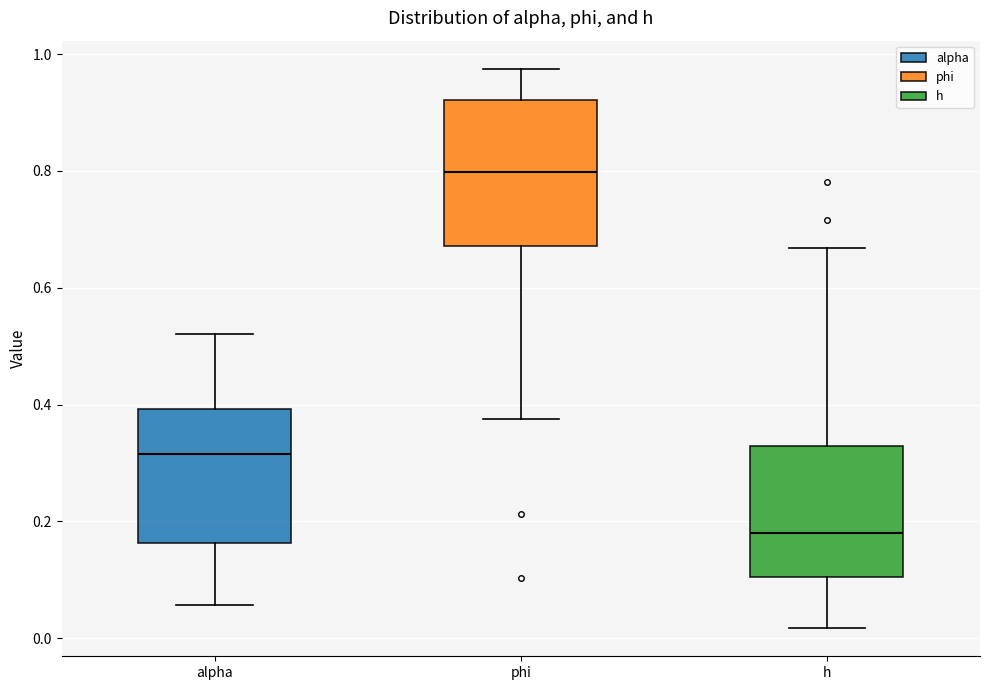

Reading left to right, transcribe this box plot: for each box, give where its median line is, the range the box spans, and where its two whiskers end, as read against the y-axis. The values are not printed on the chart, so give them approximately, as read against the axis.

alpha: median 0.32, box 0.16 to 0.40, whiskers 0.06 to 0.52
phi: median 0.80, box 0.68 to 0.92, whiskers 0.38 to 0.98
h: median 0.18, box 0.10 to 0.32, whiskers 0.02 to 0.66